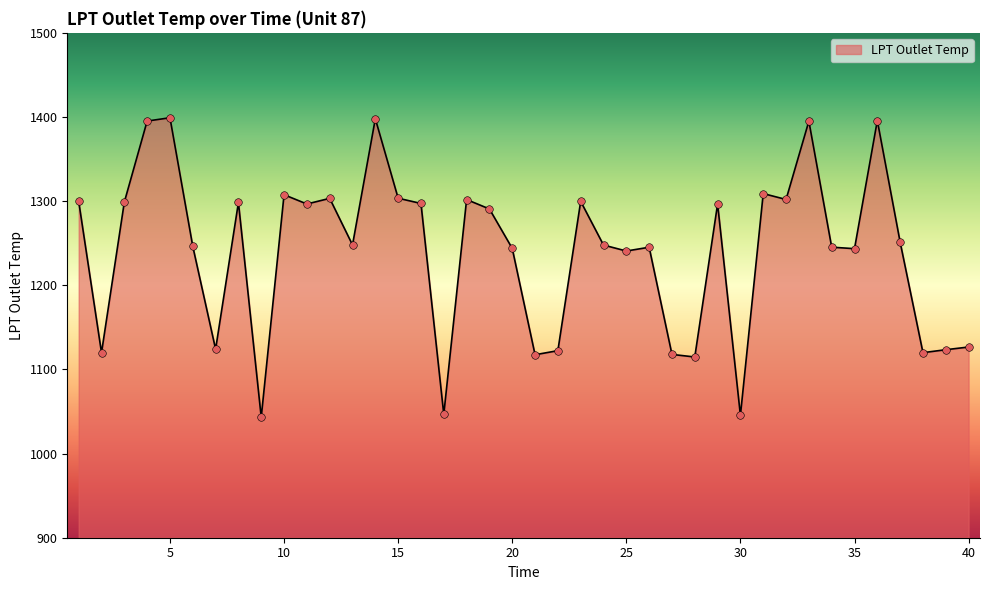

What is the difference between the maximum and minimum values?

355.9